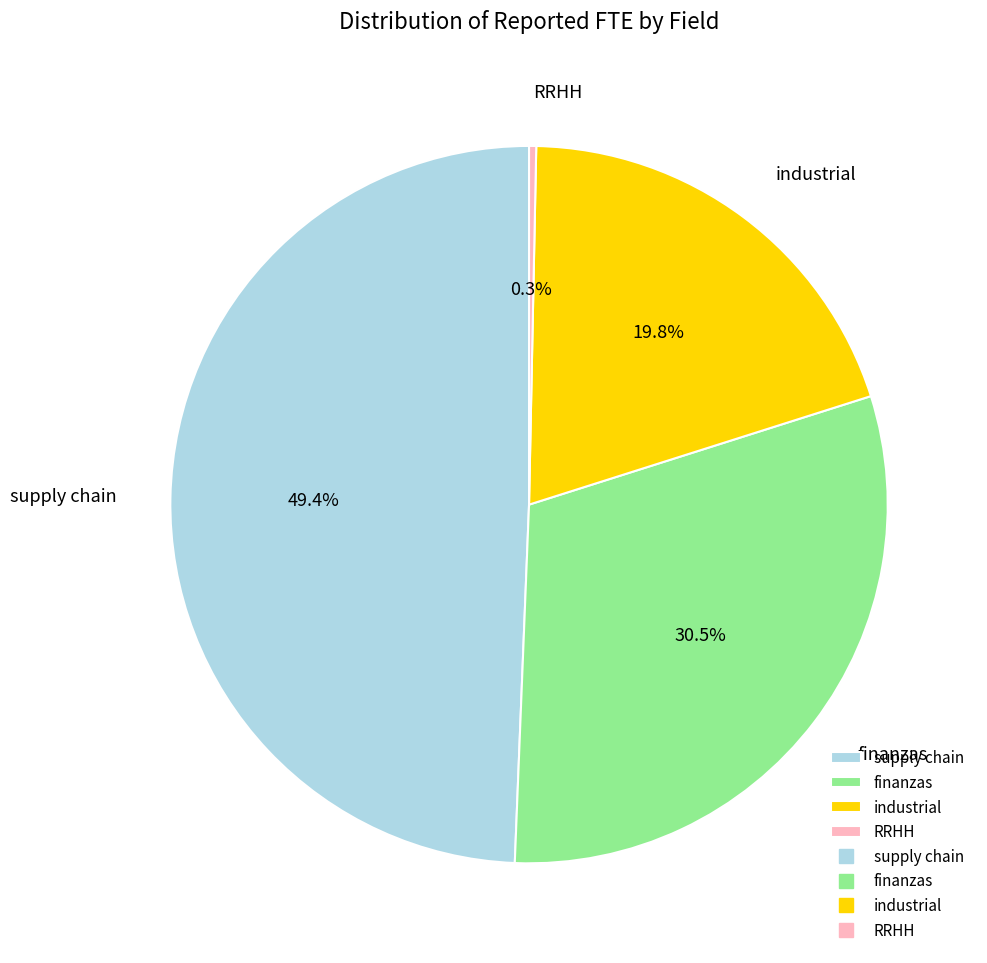

What percentage is the industrial slice, to the nearest percent?

20%